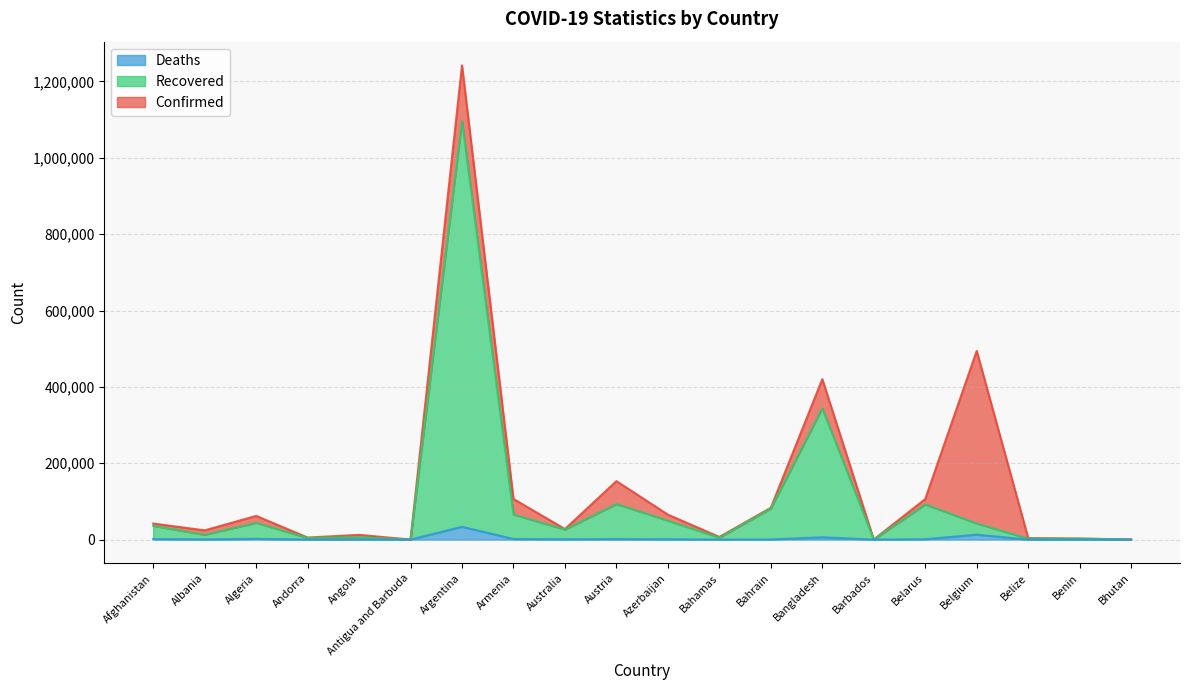

The Confirmed series shows 242 at Barbados. True or false?

True